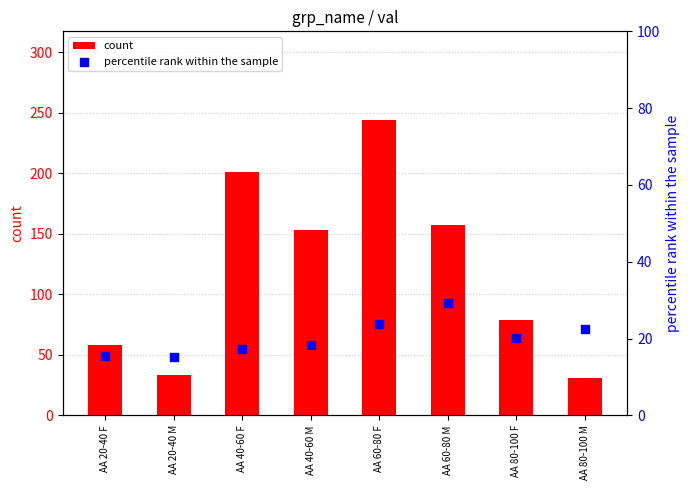

Which series has the largest Y range (max minus min)?

count